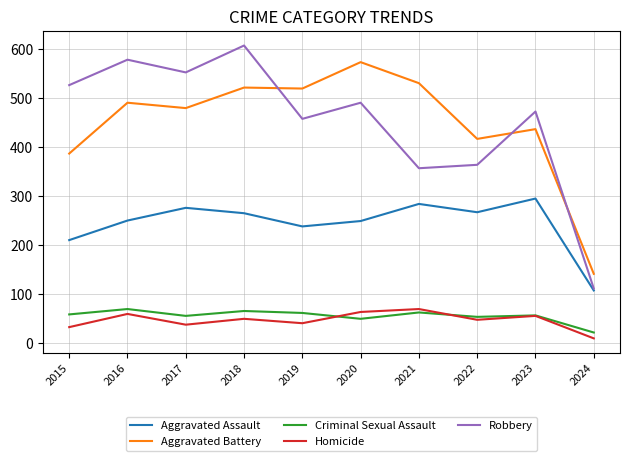

Does the chart have visible grid lines?

Yes